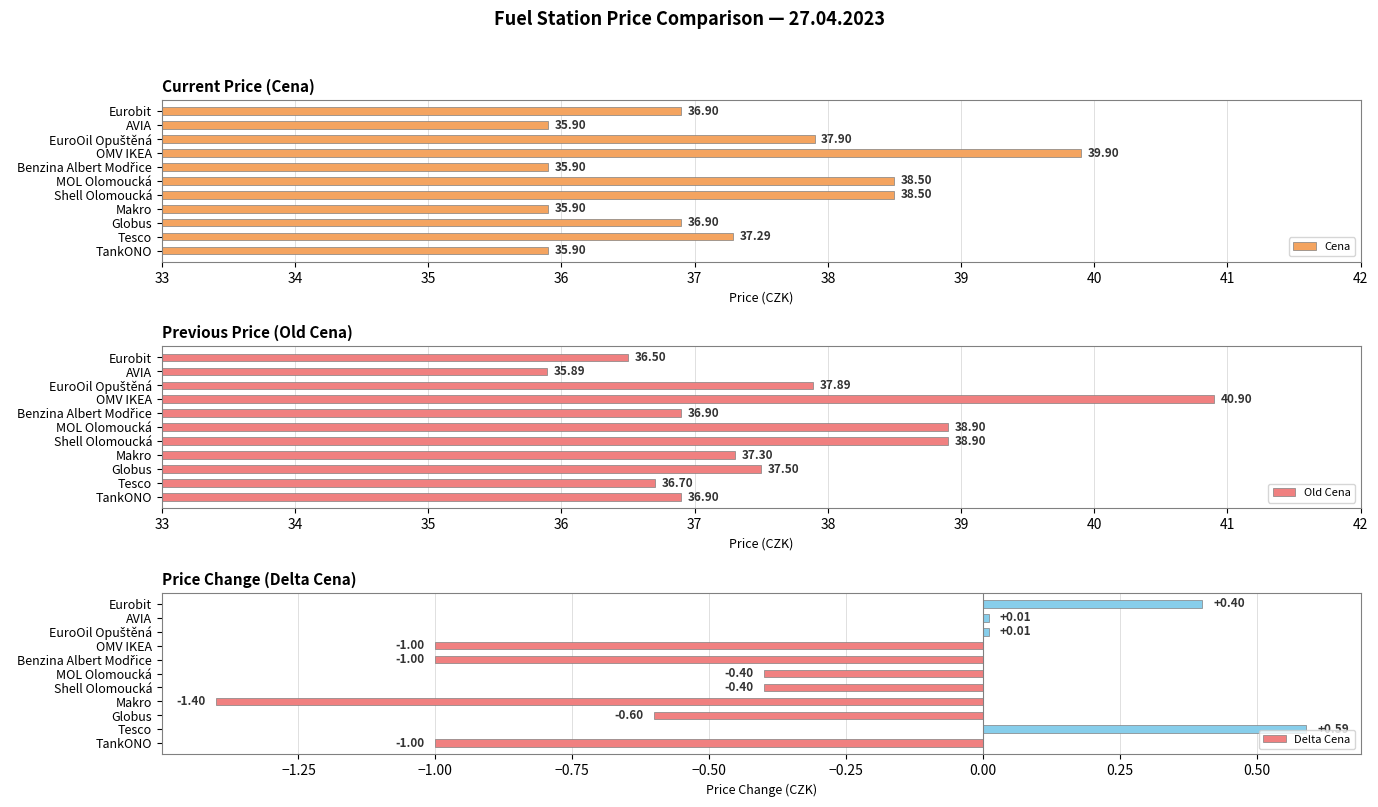

Is it true that Old Cena equals 62.4 at MOL Olomoucká?

False